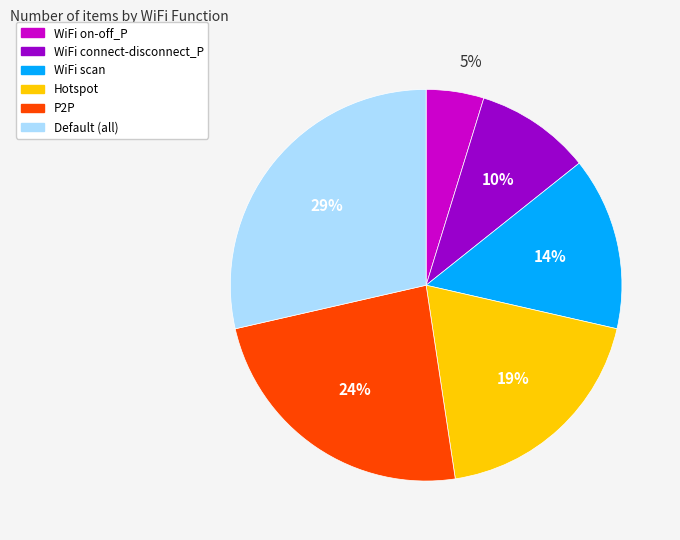

What is the smallest slice in the pie chart?

WiFi on-off_P